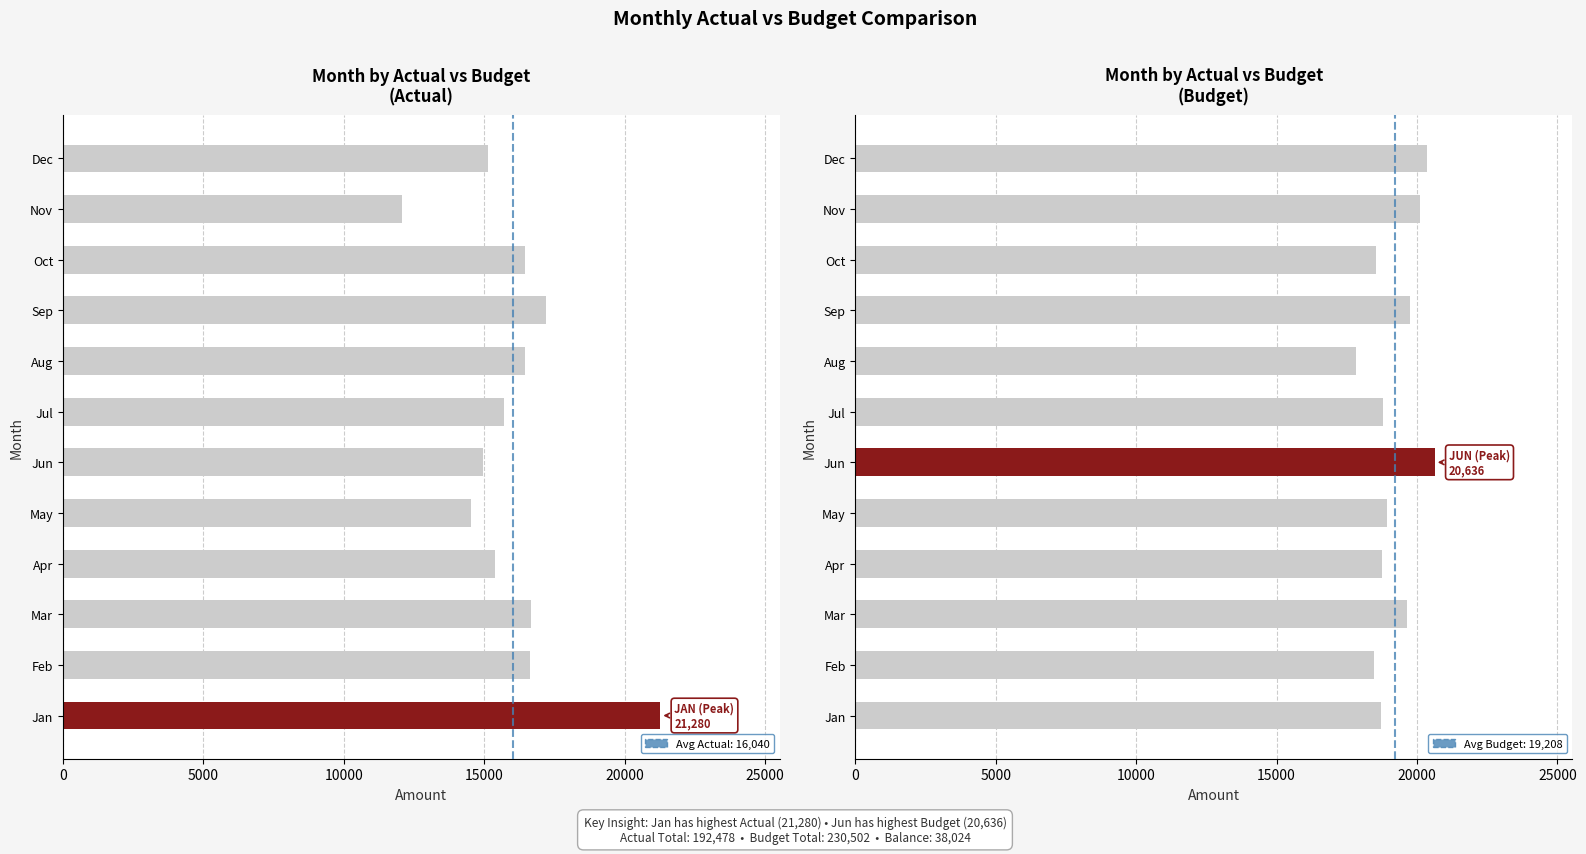

How many groups of bars are there?

12